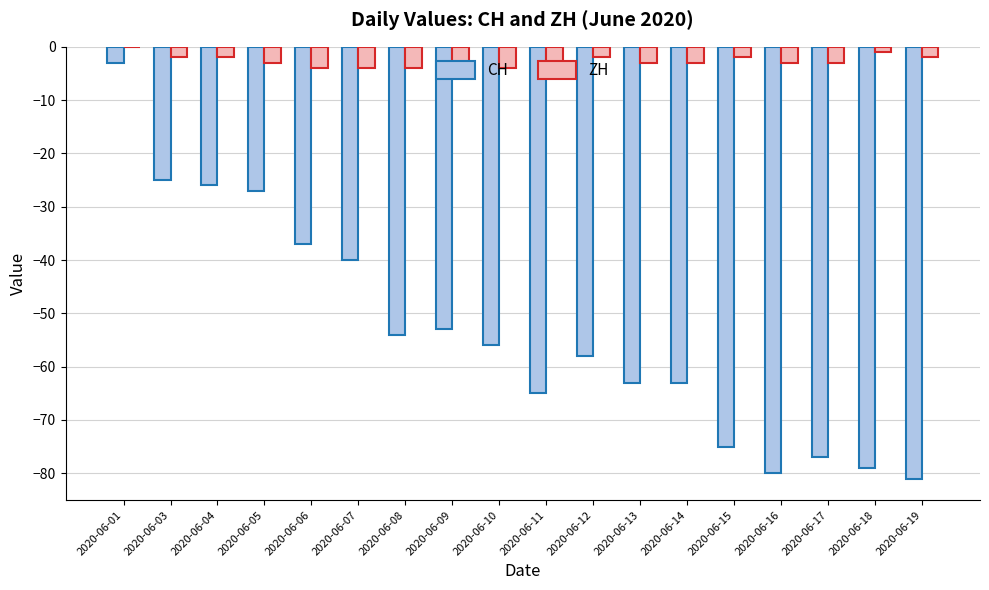

Reading left to right, what are all the values shown in this chart?

CH: -3	-25	-26	-27	-37	-40	-54	-53	-56	-65	-58	-63	-63	-75	-80	-77	-79	-81
ZH: 0	-2	-2	-3	-4	-4	-4	-5	-4	-3	-2	-3	-3	-2	-3	-3	-1	-2